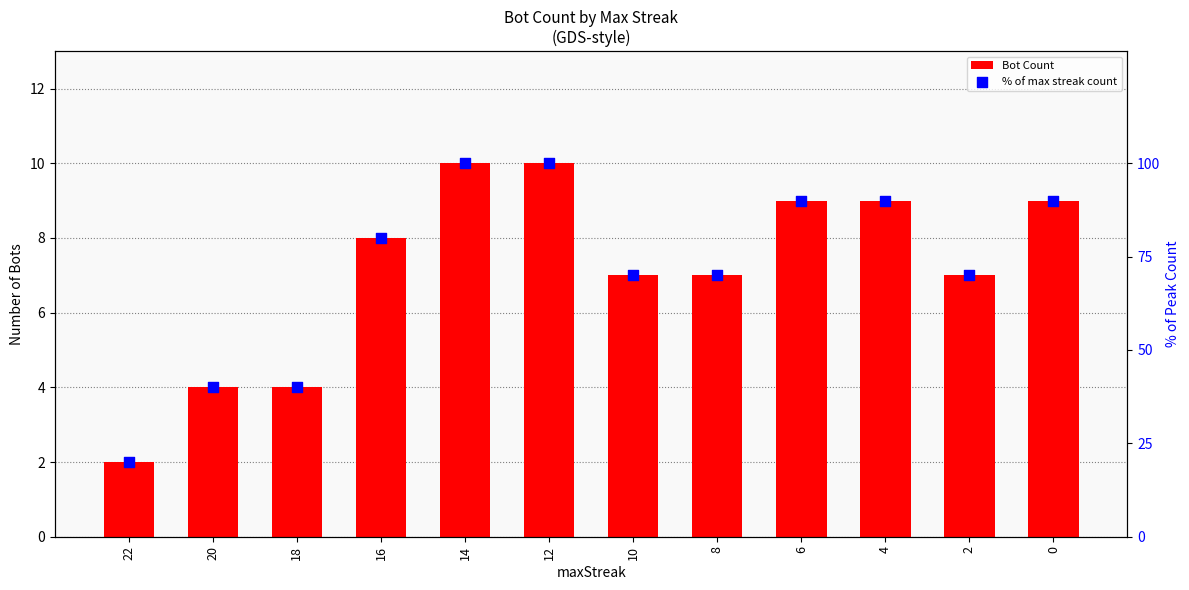

Which series contains the highest Y value?

% of max streak count